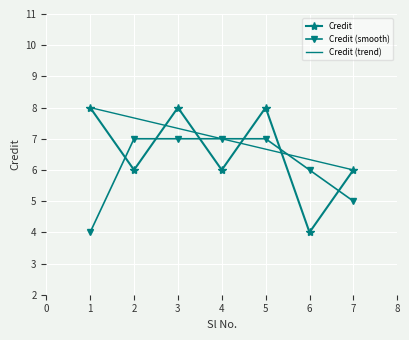

Which series has the largest total across all categories?

Credit (trend)